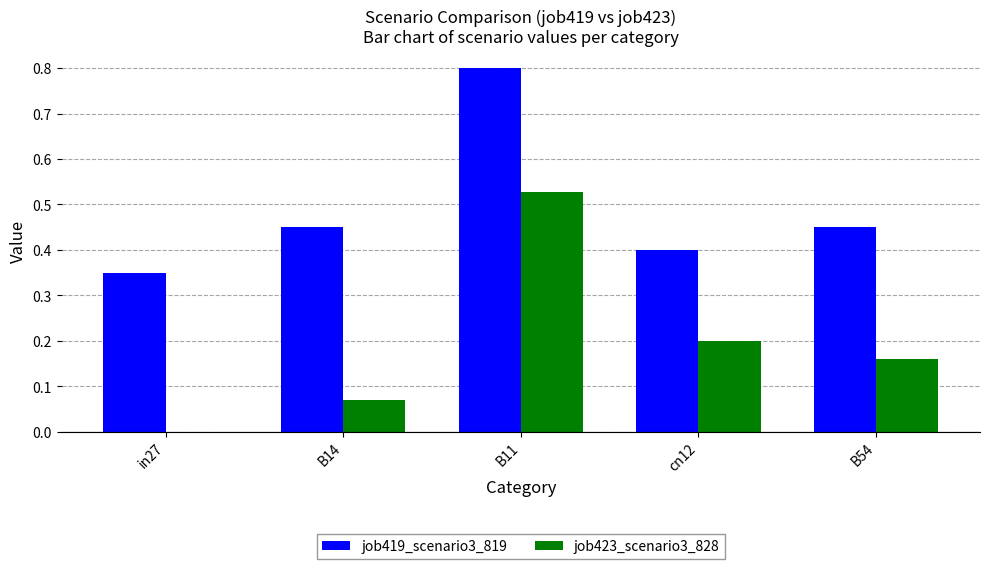

Read the job419_scenario3_819 value at B11.

0.8